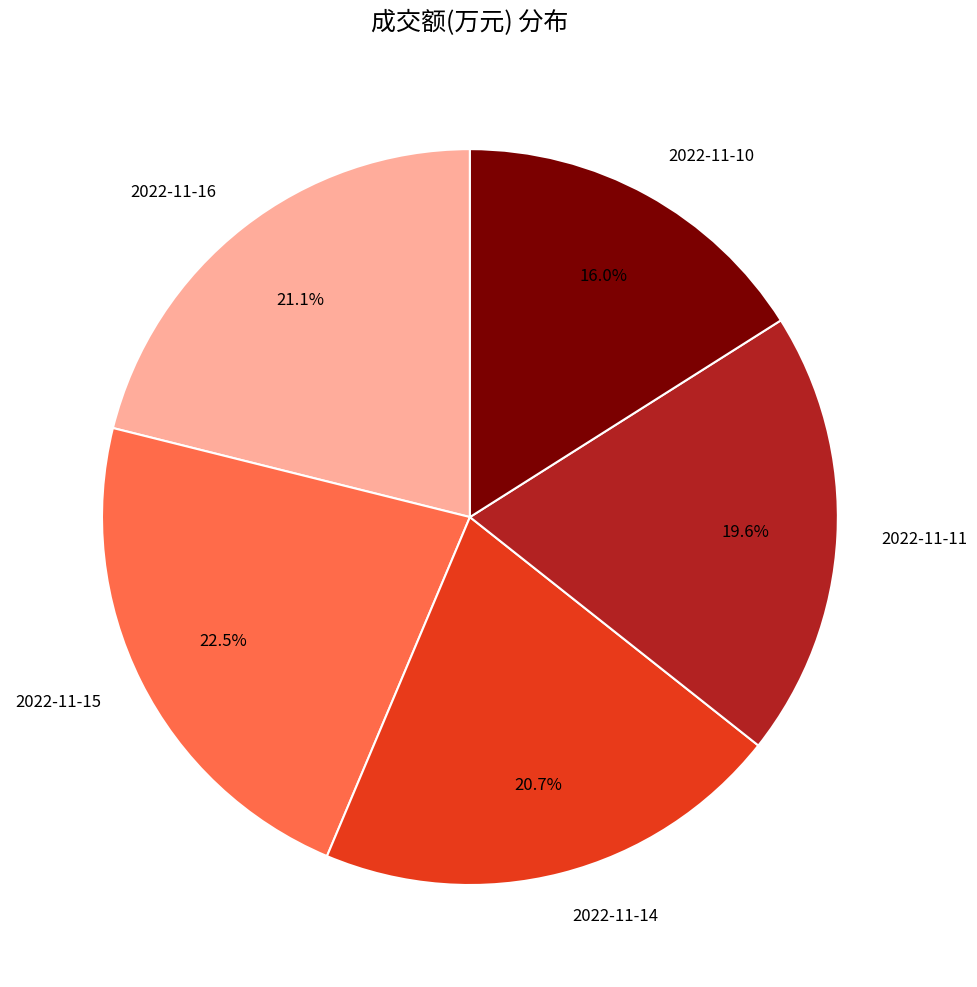

Approximately how many times larger is the value at 2022-11-14 compared to 2022-11-16?

1.0